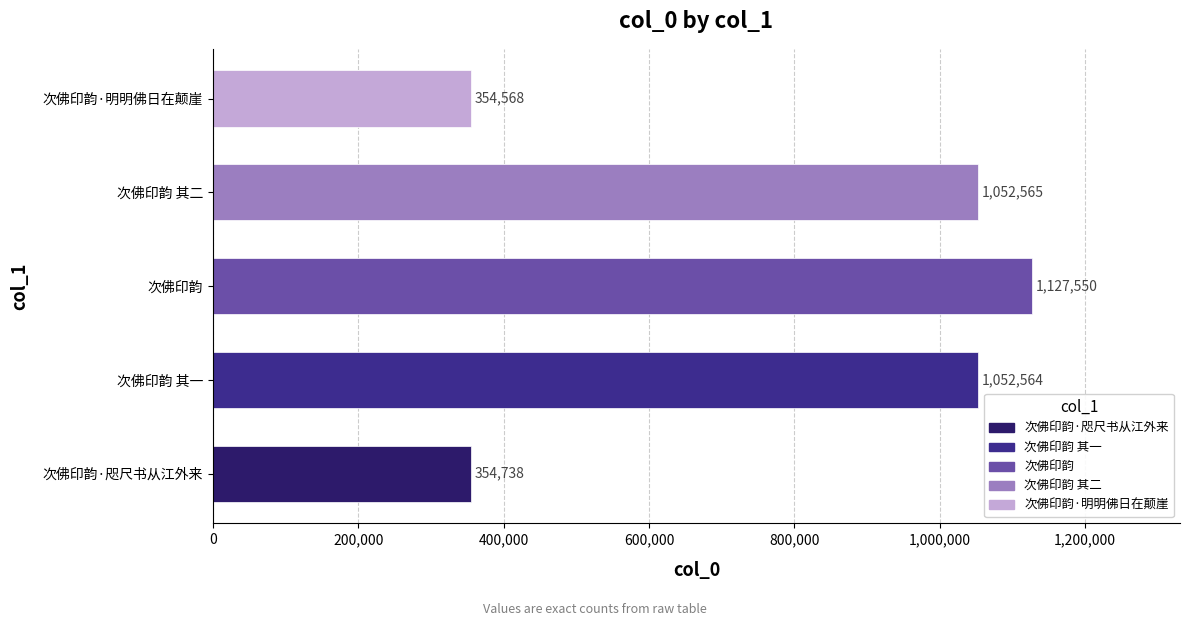

Reading bottom to top, extract all data points from this chart.

354738	1052564	1127550	1052565	354568